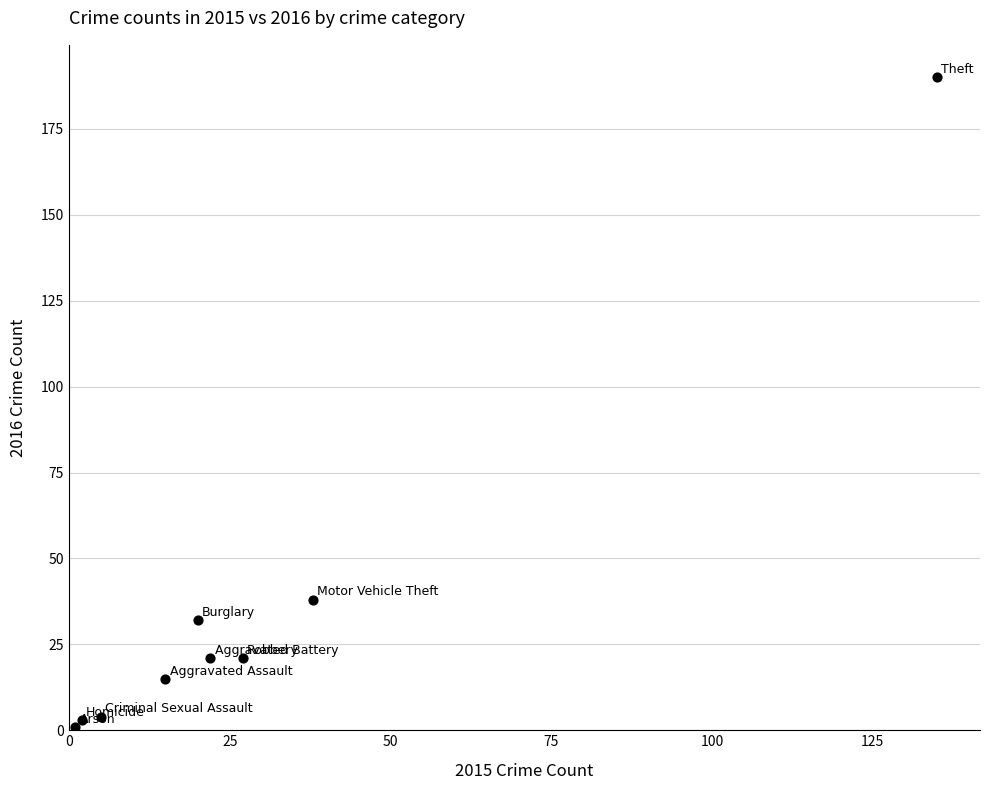

What is the range of X values (max minus min)?

134